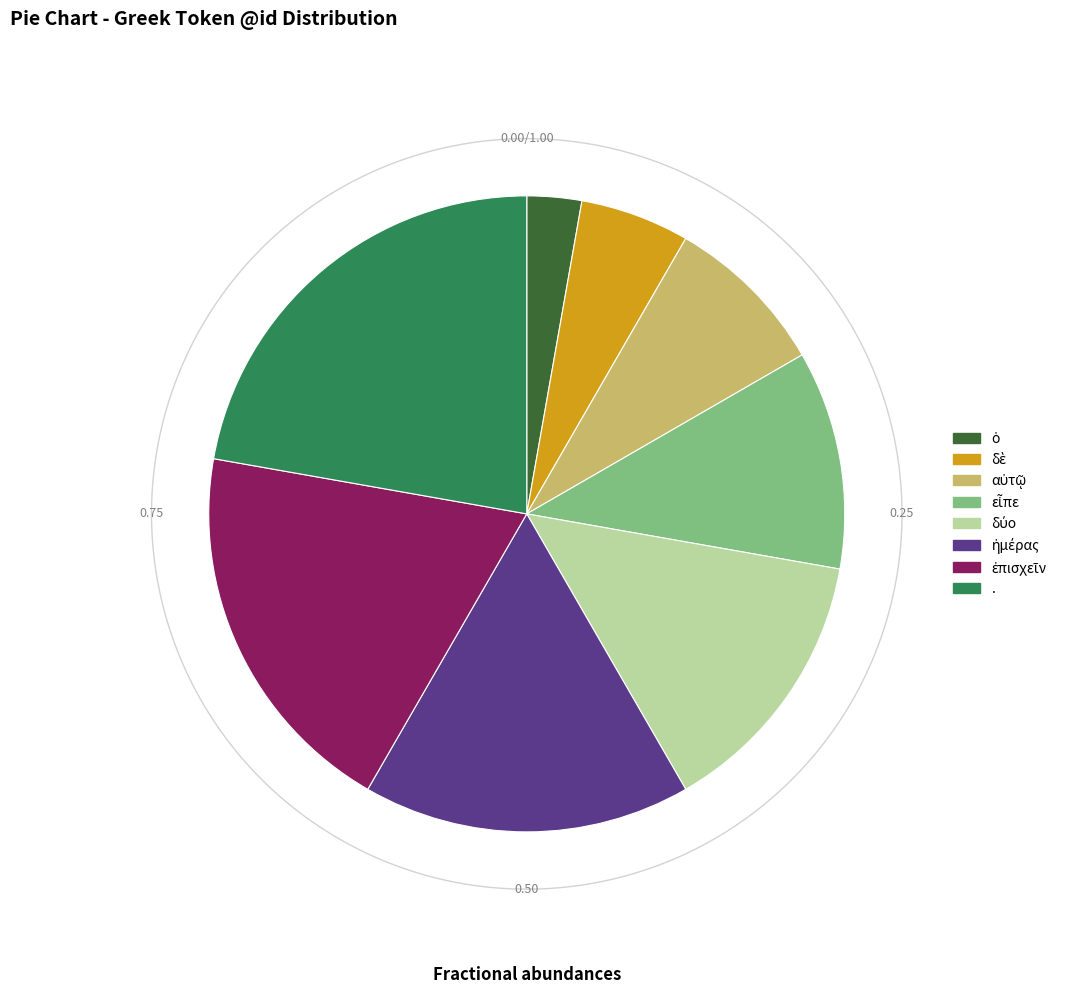

How much of the chart is everything except εἶπε?

88.9%